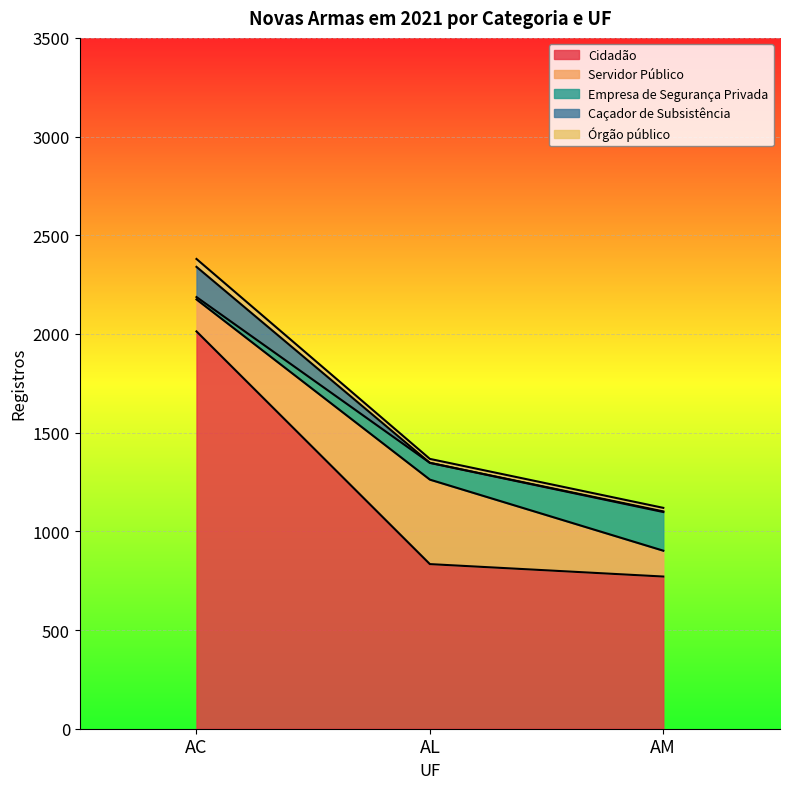

What is the sum of all Cidadão values?

3618